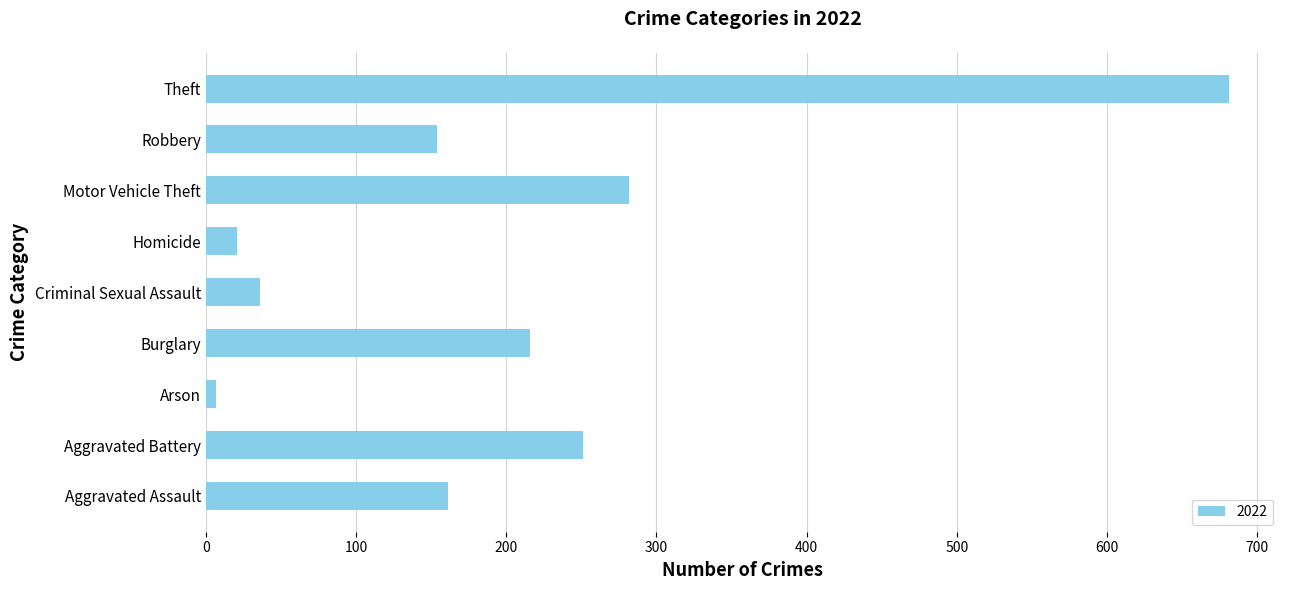

What is the sum of all values?

1809